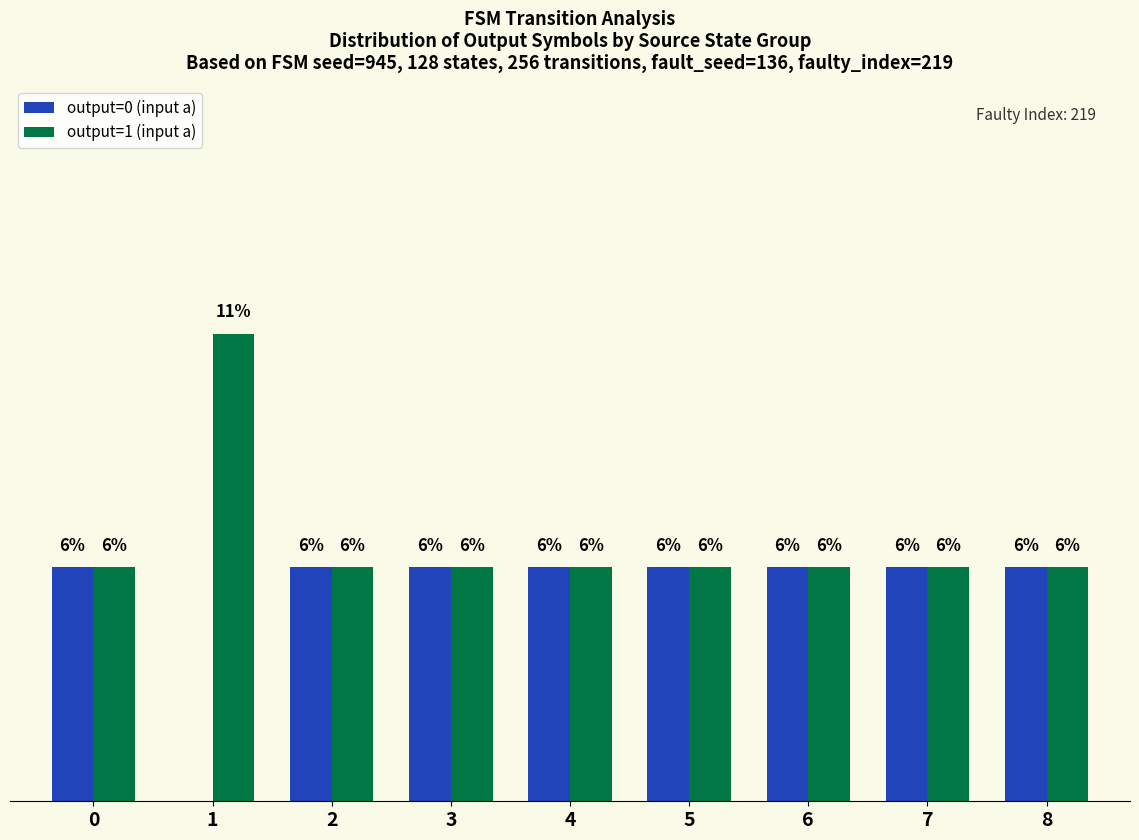

What are all the series names shown in the legend?

output=0 (input a), output=1 (input a)